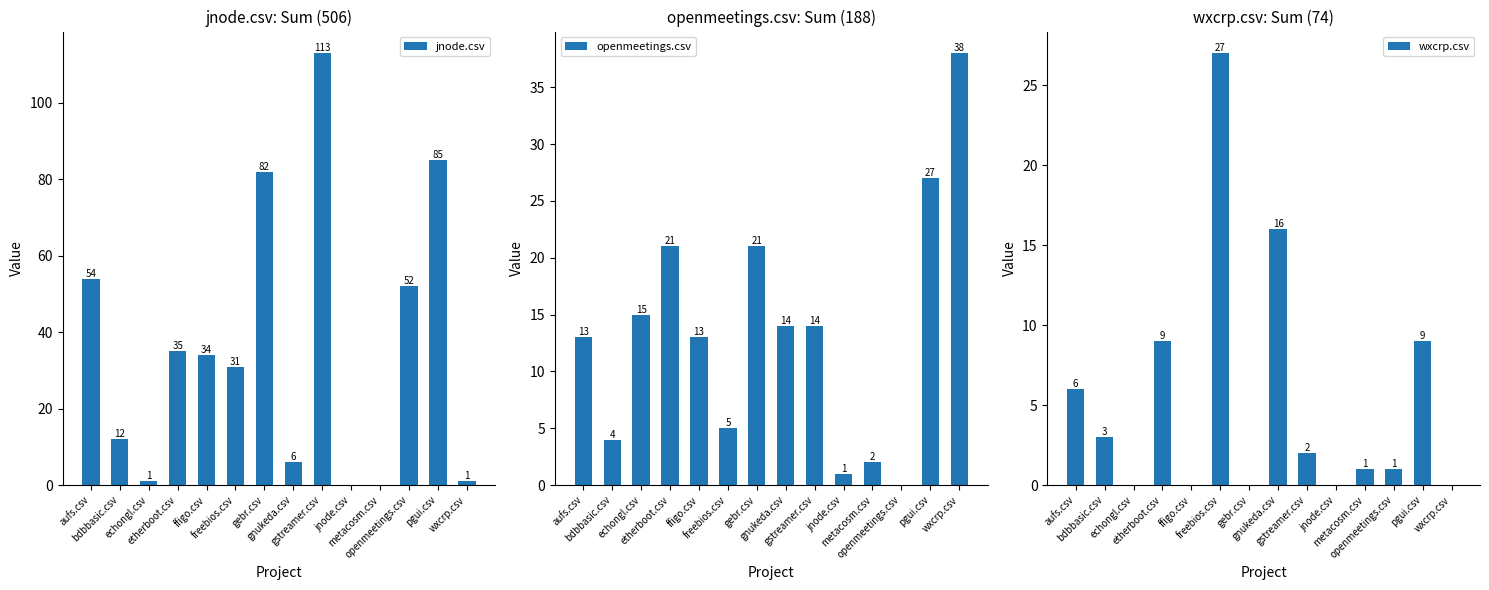

What is the sum of all openmeetings.csv values?

188